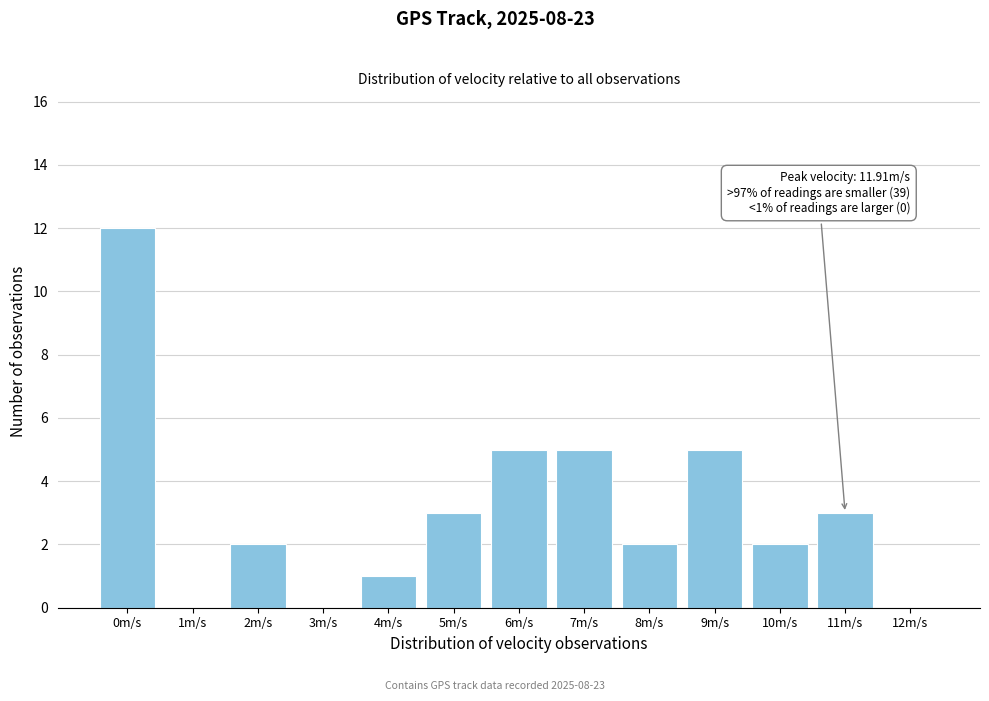

Reading left to right, what are all the values shown in this chart?

0m/s=12	1m/s=0	2m/s=2	3m/s=0	4m/s=1	5m/s=3	6m/s=5	7m/s=5	8m/s=2	9m/s=5	10m/s=2	11m/s=3	12m/s=0